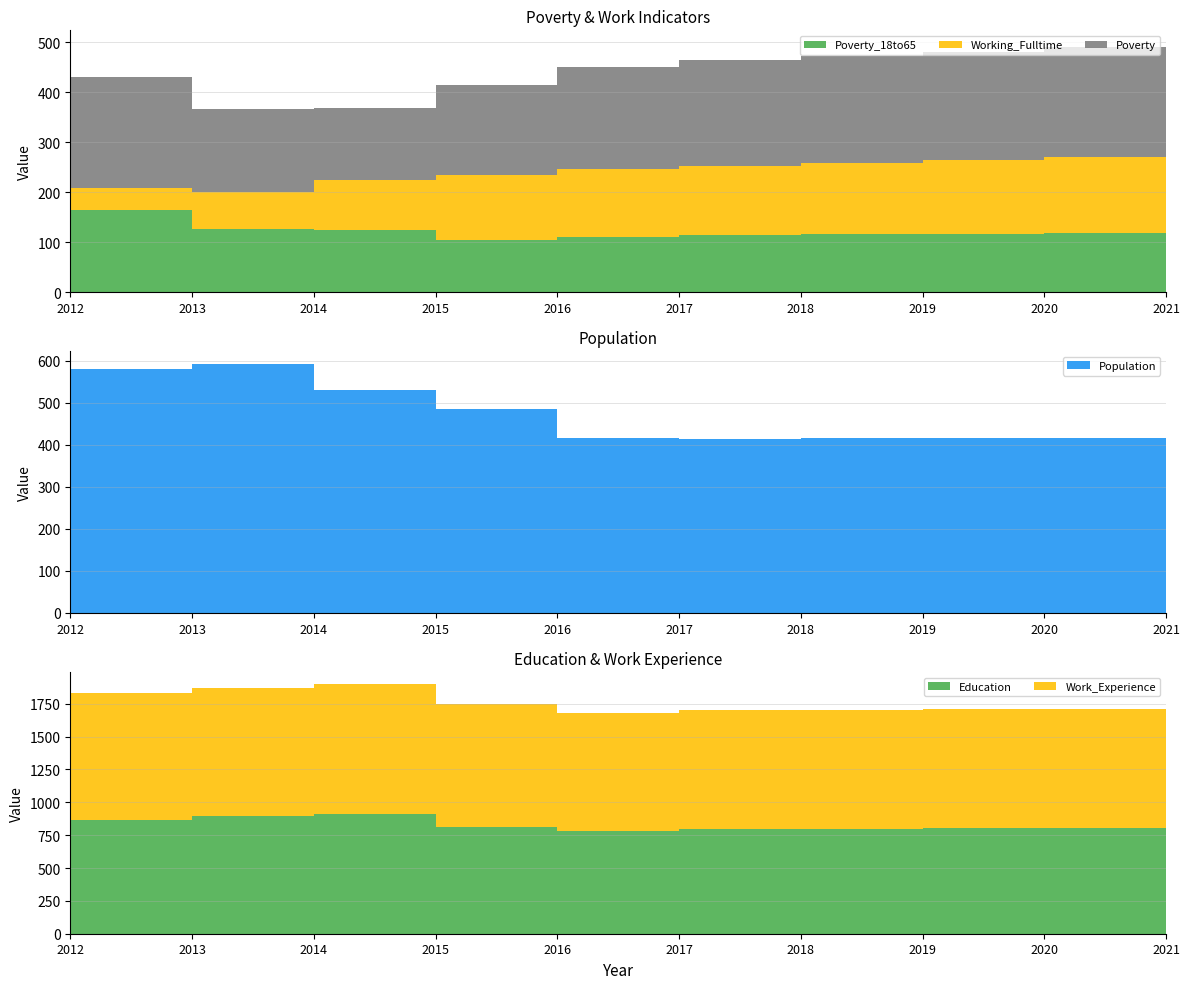

Reading left to right, list all the values displayed in this chart.

Poverty_18to65: 165	126	124	105	110	114	116	117	119	121
Poverty: 222	166	143	179	204	212	214	217	220	222
Education: 867	892	913	811	783	798	799	801	803	806
Work_Experience: 962	978	984	938	899	902	904	906	908	910
Working_Fulltime: 43	74	101	130	137	139	143	147	151	156
Population: 579	593	530	484	416	413	415	416	417	418